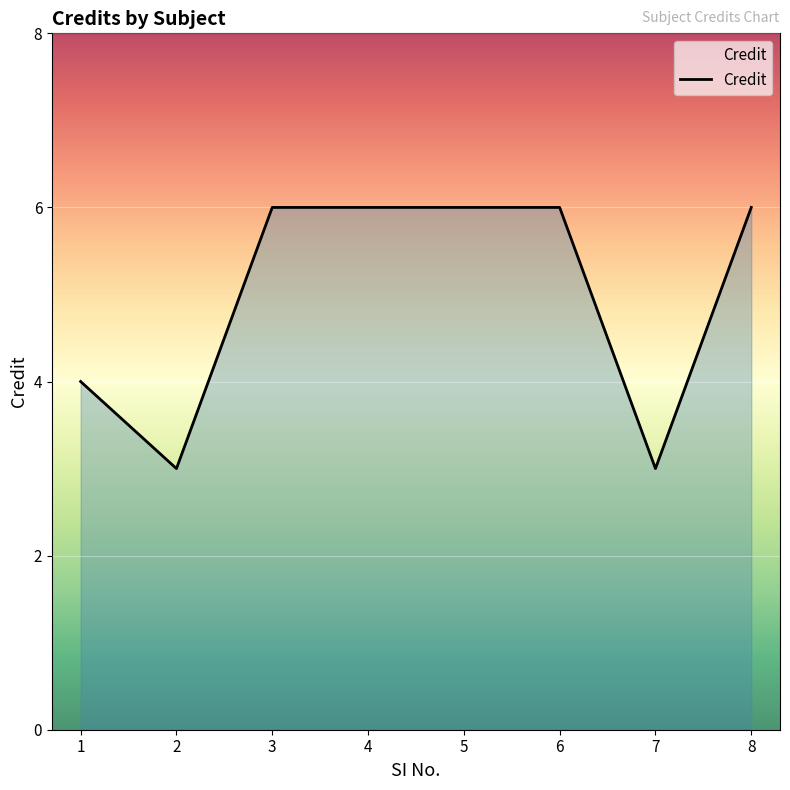

What is the ratio of the value at 4 to the value at 6?

1.0